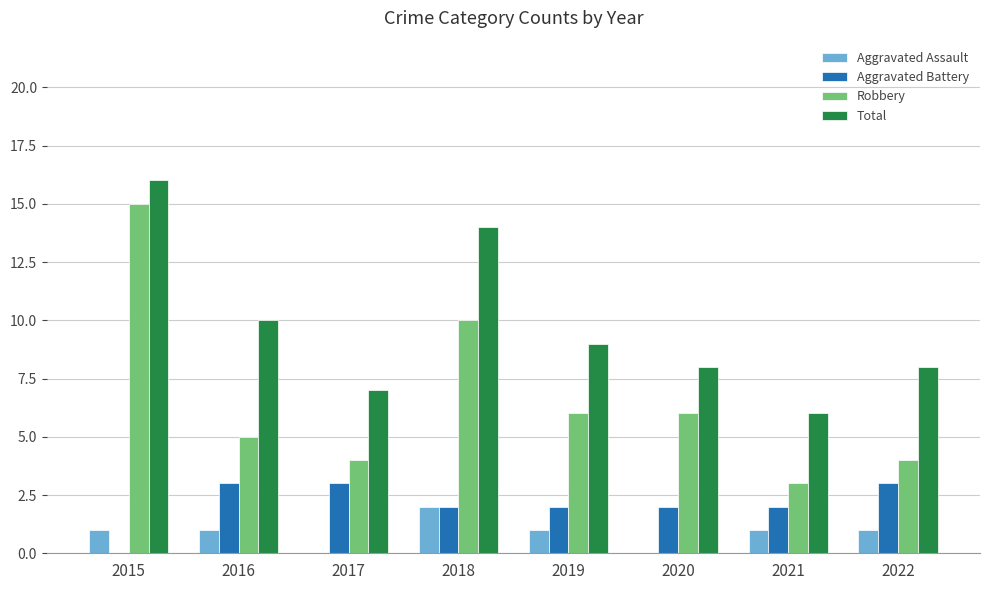

The Aggravated Assault series shows 1 at 2017. True or false?

False